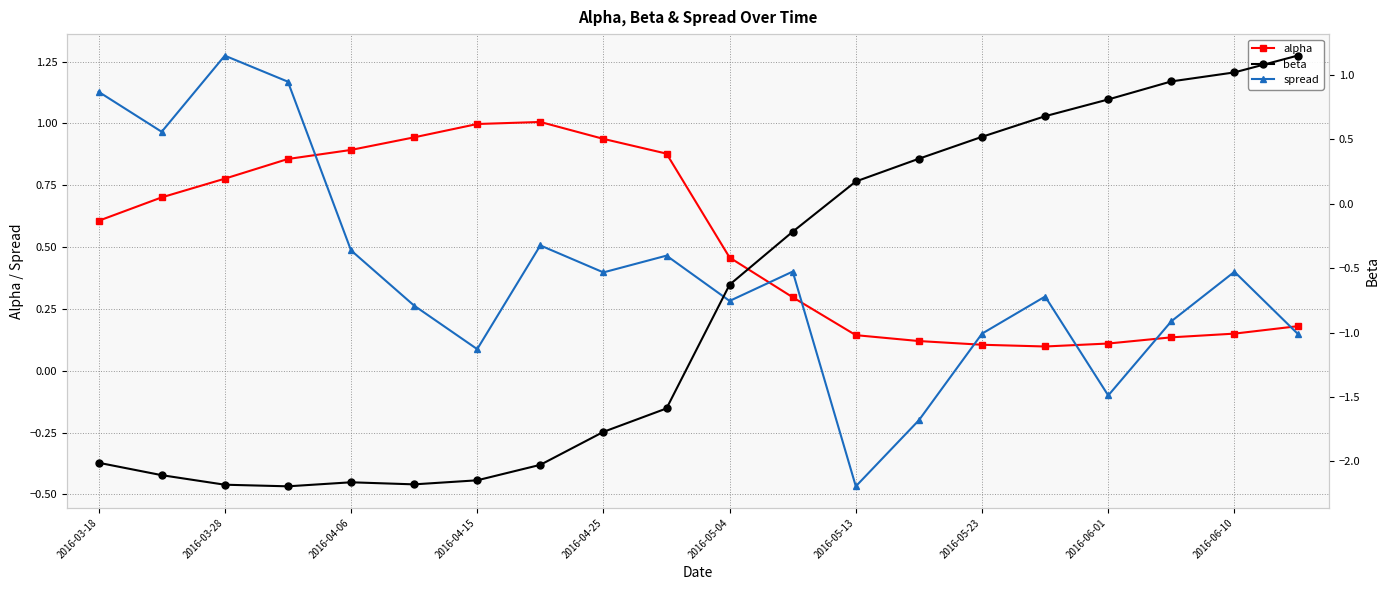

In spread, how many points are lower than both neighbors (excluding endpoints)?

6